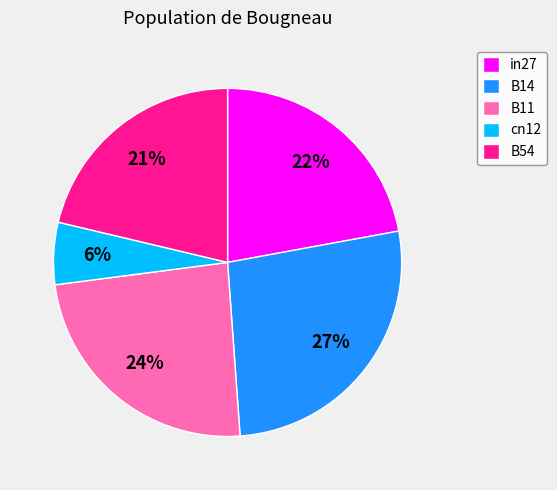

Is the sum of B11 and B14 greater than half?

Yes